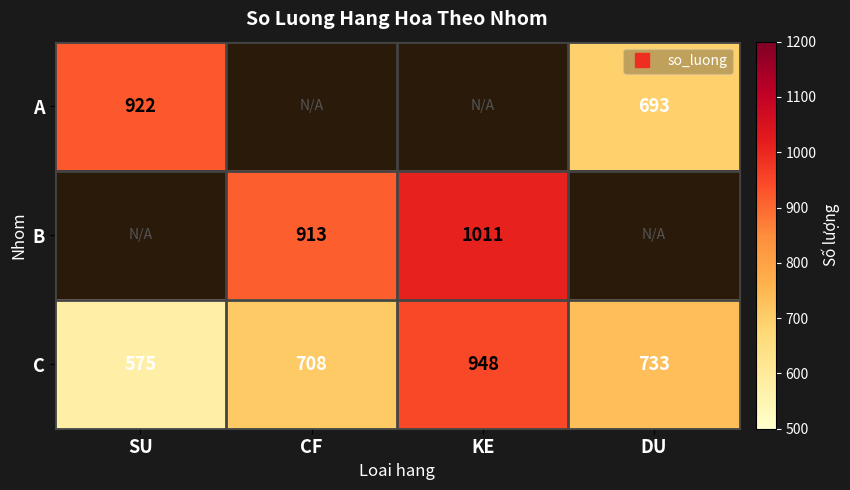

At which label is C closest to 761?

DU